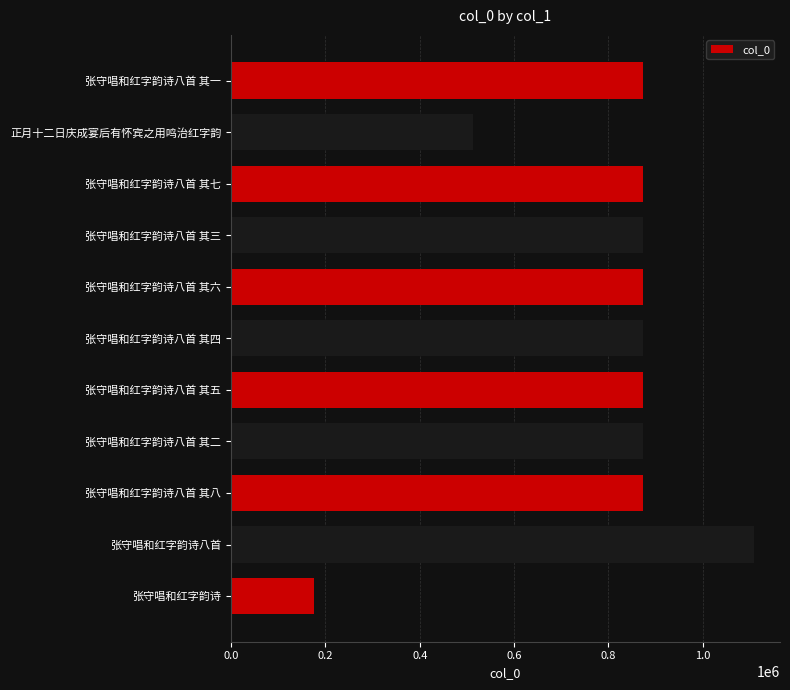

What value does the data have at 张守唱和红字韵诗八首, to the nearest 100?

1108200